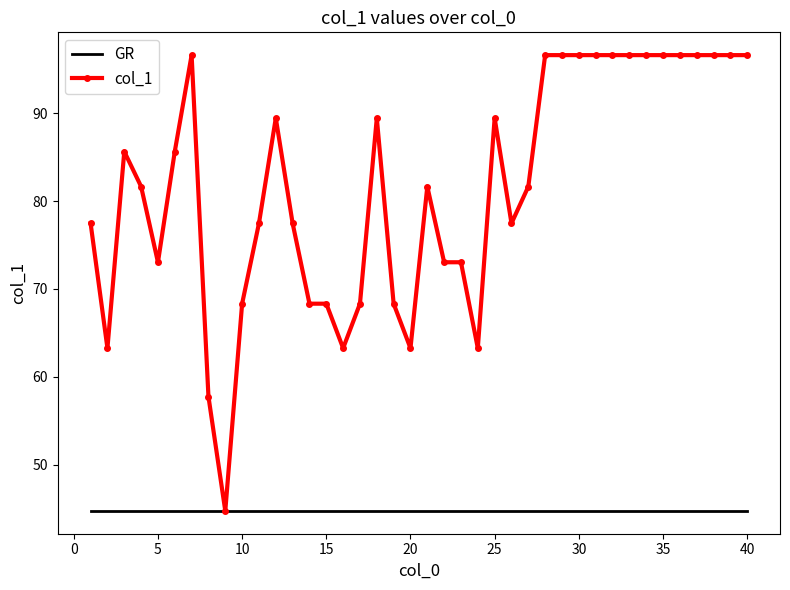

Which series has the largest total across all categories?

col_1